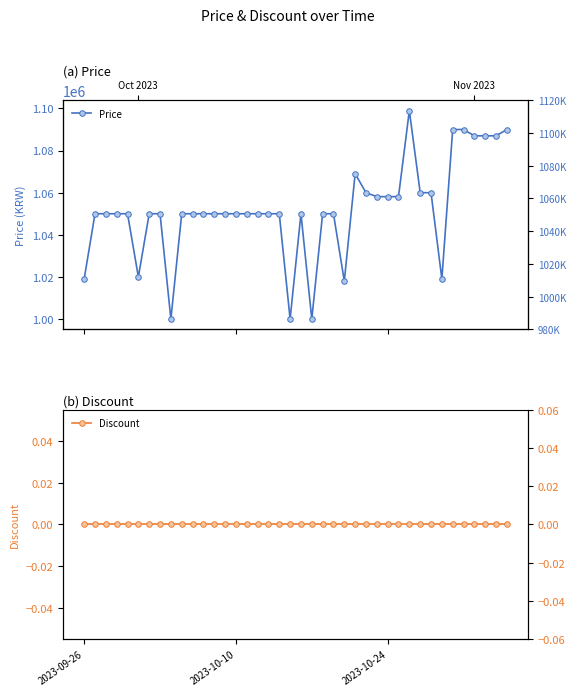

Is the value of Discount at 32 greater than the value of Price at 14?

No